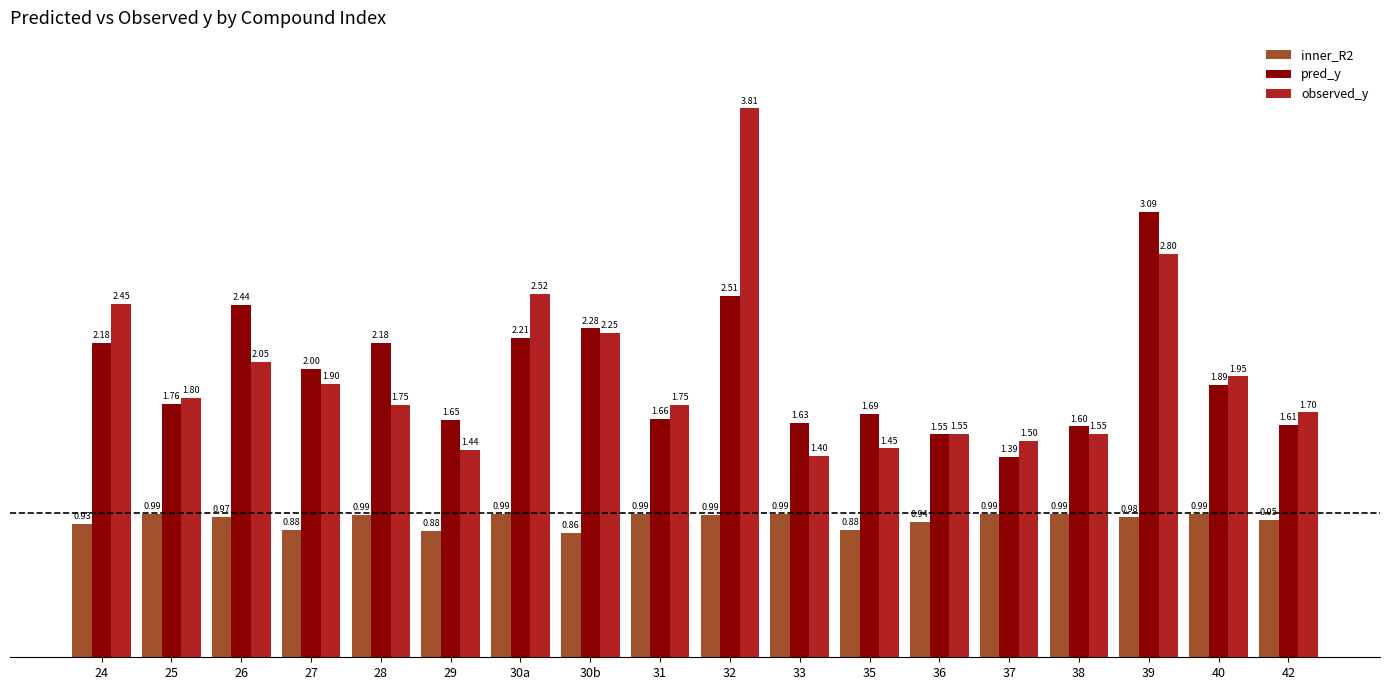

At 42, list the series in order from smallest to largest.

inner_R2, pred_y, observed_y